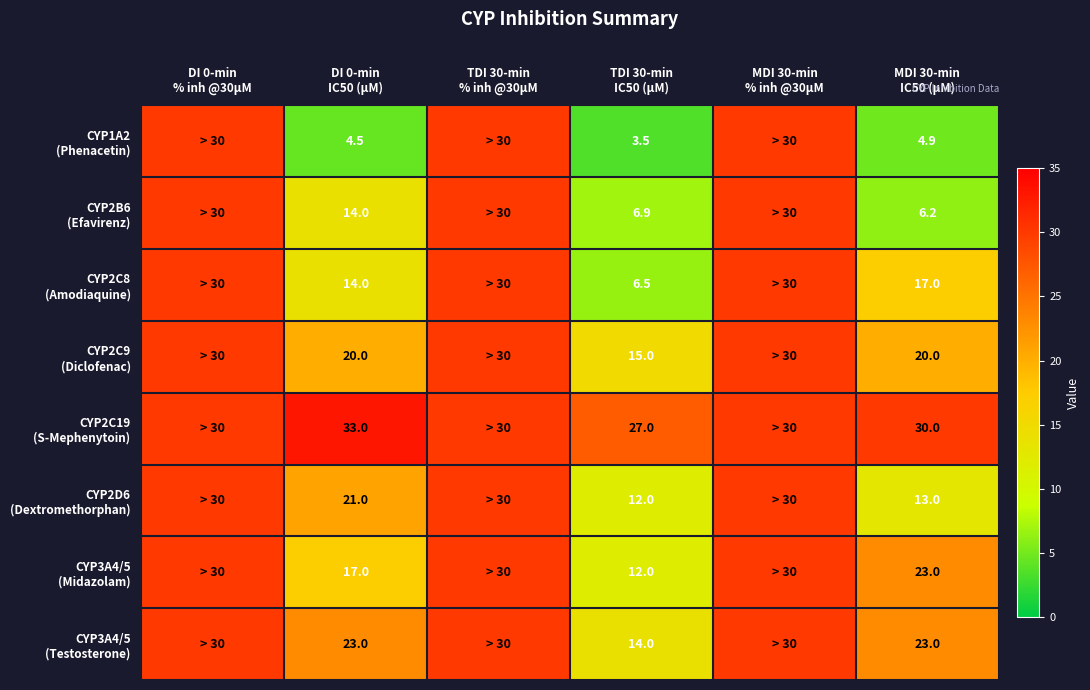

The CYP2C19 (S-Mephenytoin) series shows 49.5 at MDI 30-min IC50 (µM). True or false?

False